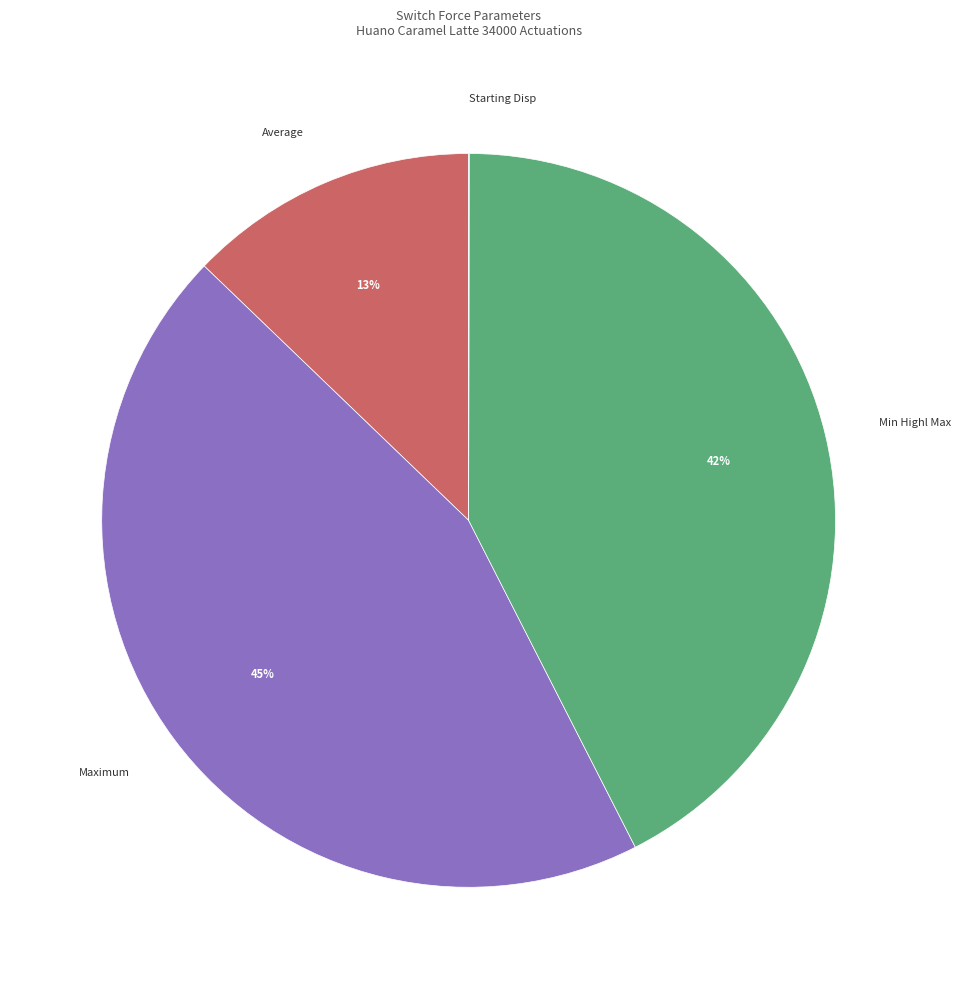

To the nearest percent, what percentage of the pie is Average?

13%